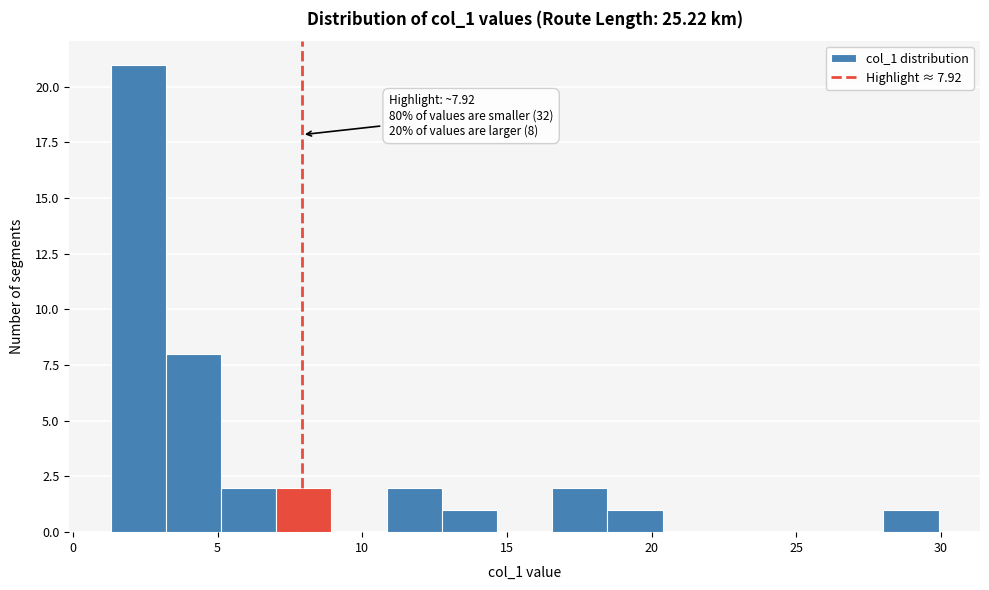

Read against the x-axis, roughly where is the centre of the tallest bar?

2.5